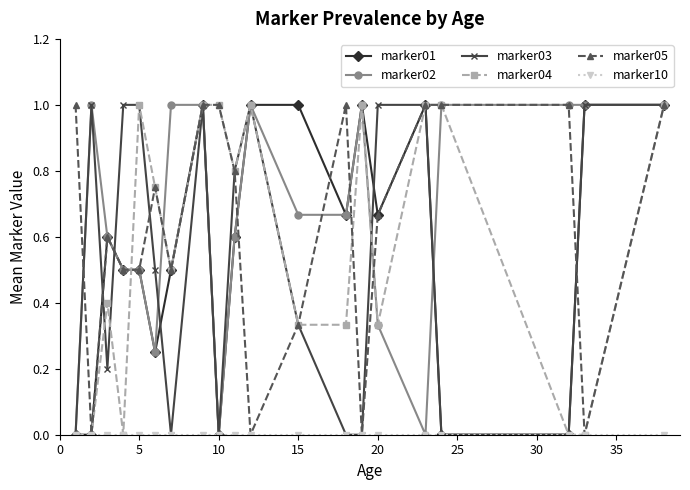

What is the value of the marker03 point at the 16th from the left?

1.0